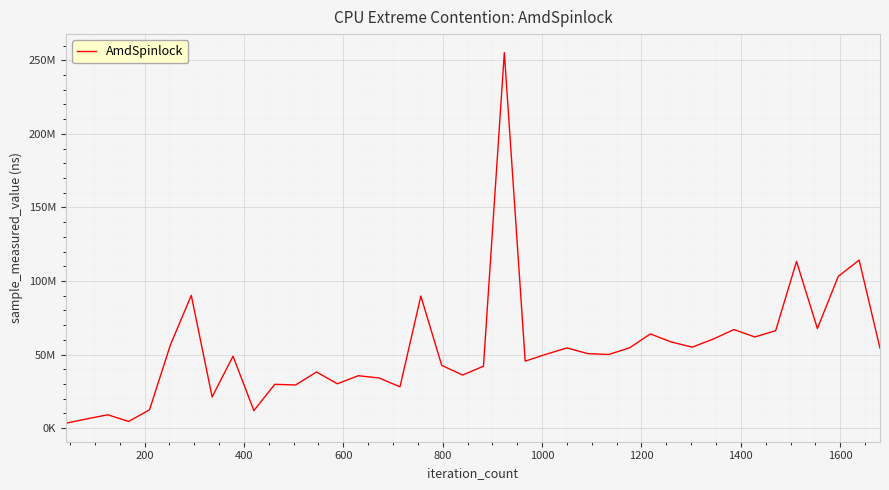

Is this an area chart (filled region under the line)?

No